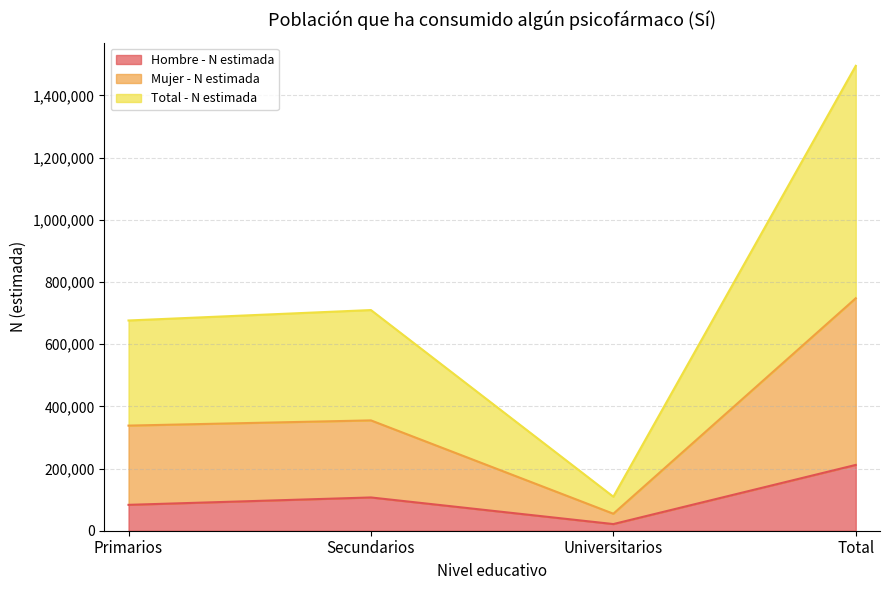

Reading left to right, list the values for the Hombre - N estimada series.

83233	106991	21421	211645